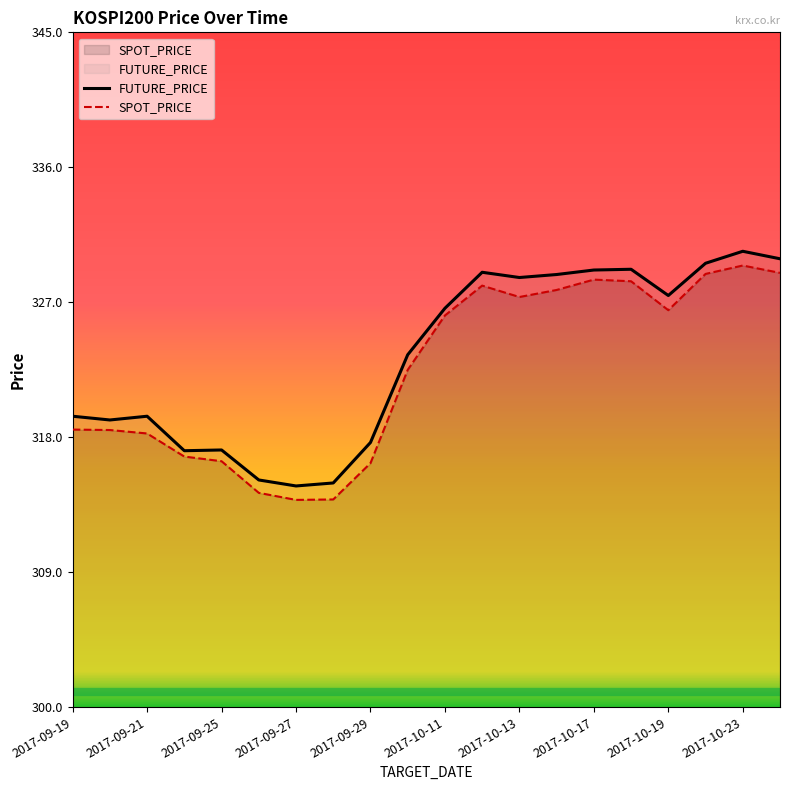

What is the highest value of the SPOT_PRICE series?

329.4